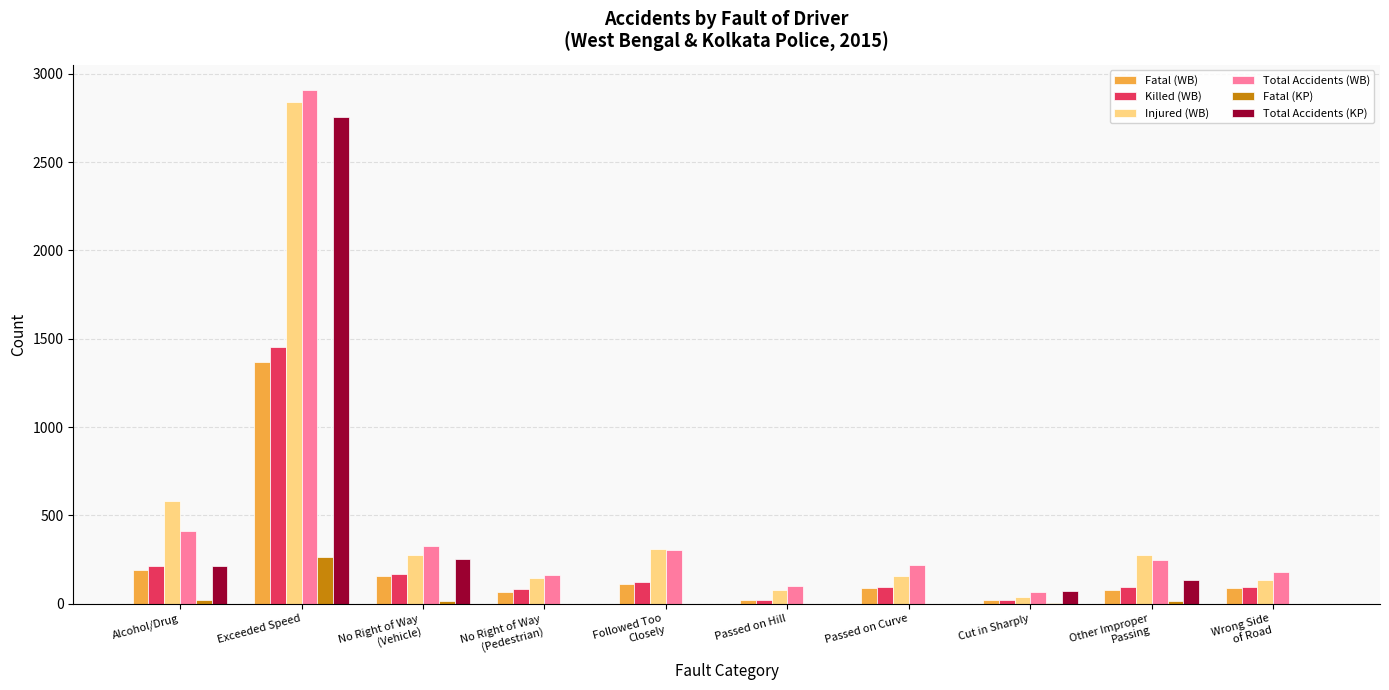

What is the difference between the Fatal (WB) values at Followed Too
Closely and No Right of Way
(Vehicle)?

42